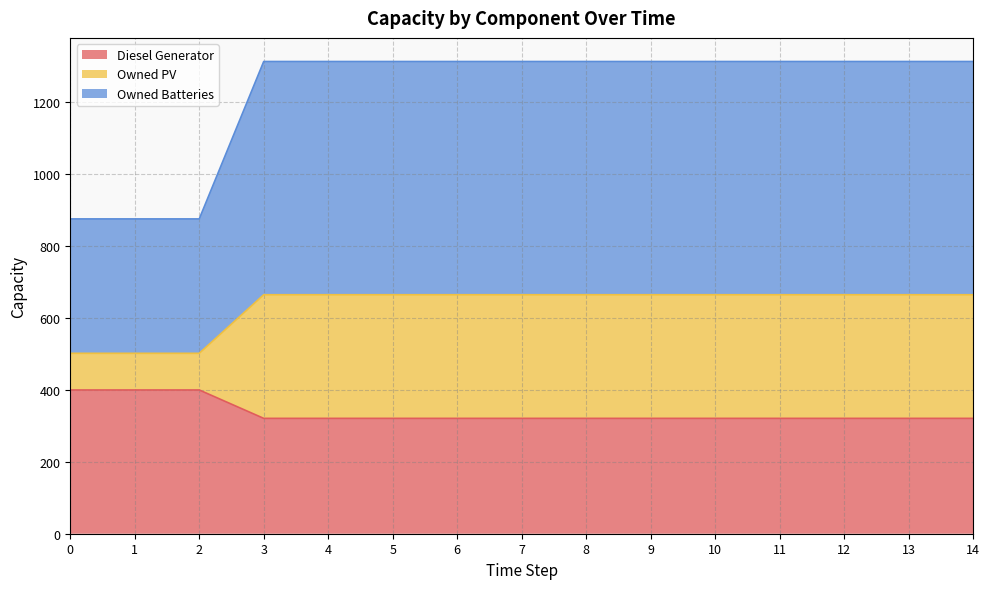

What is the minimum value for Diesel Generator?

321